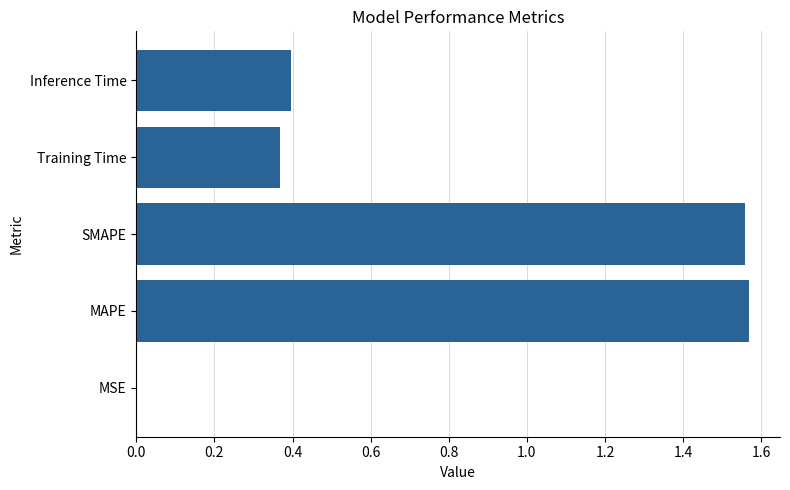

The chart shows a value of 0.4 at Inference Time. True or false?

True